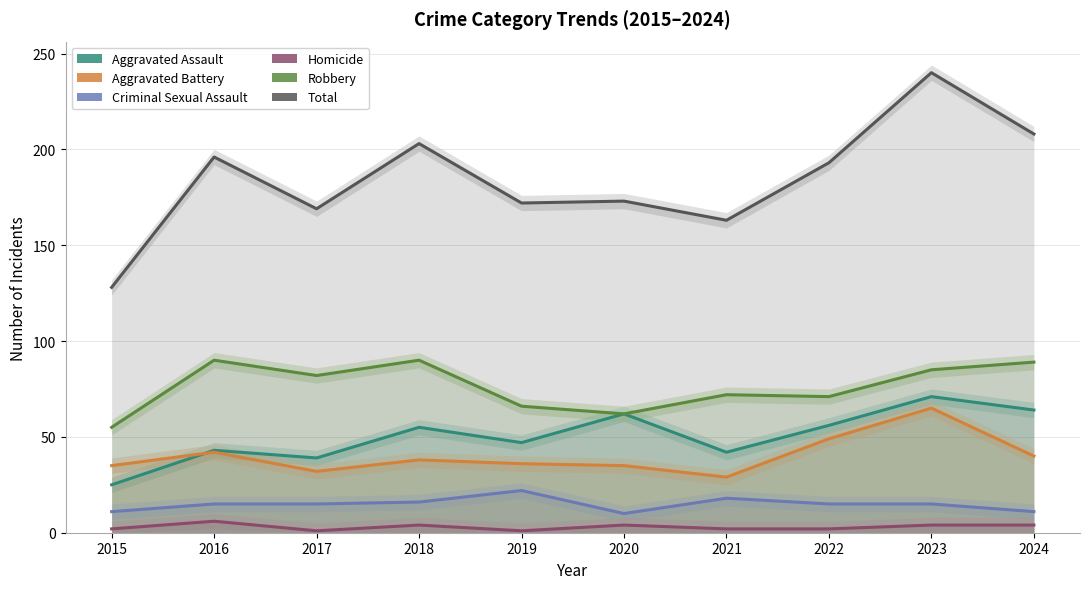

The value of Aggravated Battery at 2019 is 49. True or false?

False